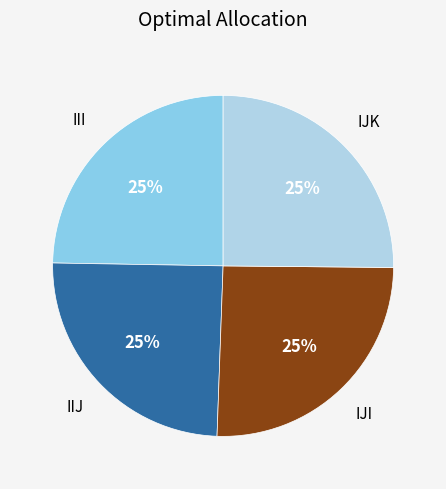

The IJK slice represents 31% of the pie. True or false?

False